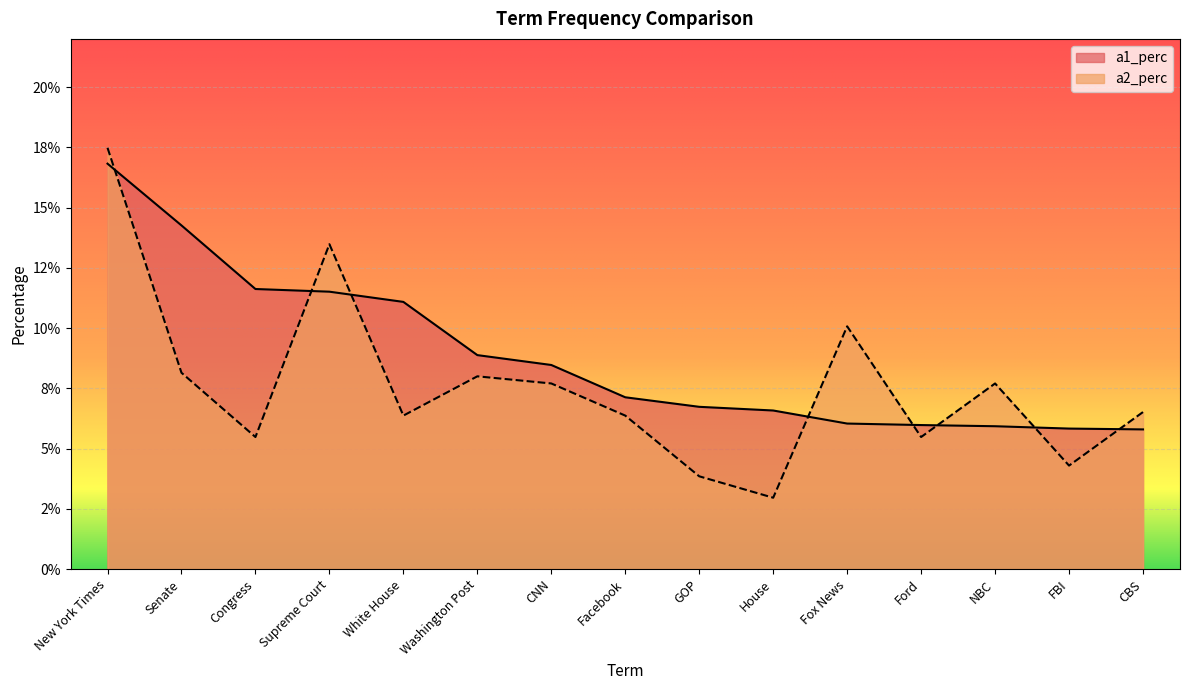

Count the a2_perc values in the range 0 to 1.

15